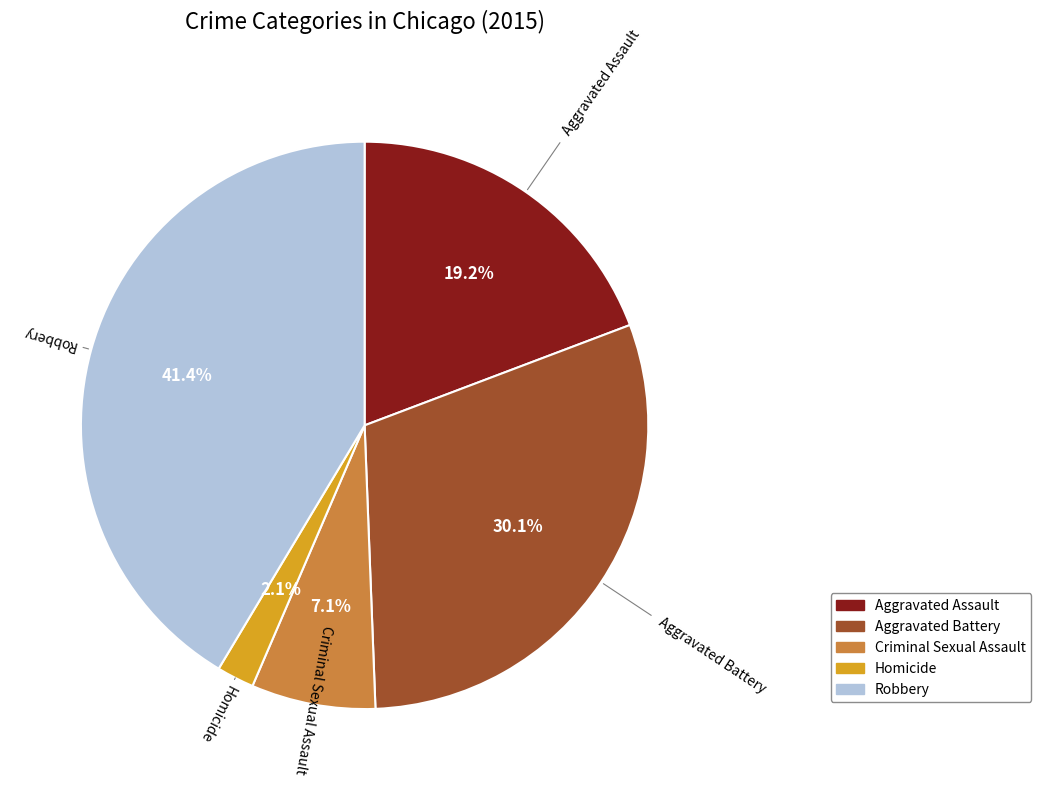

How many segments does this pie chart have?

5